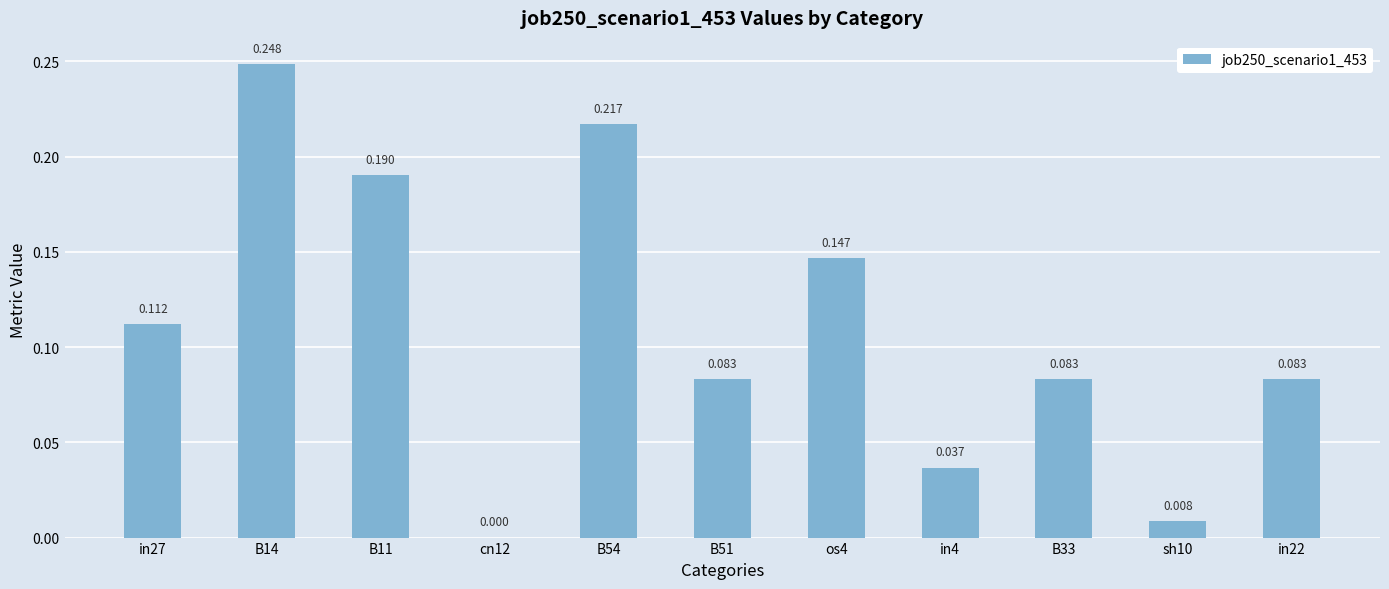

What is the difference between the values at os4 and B51?

0.1